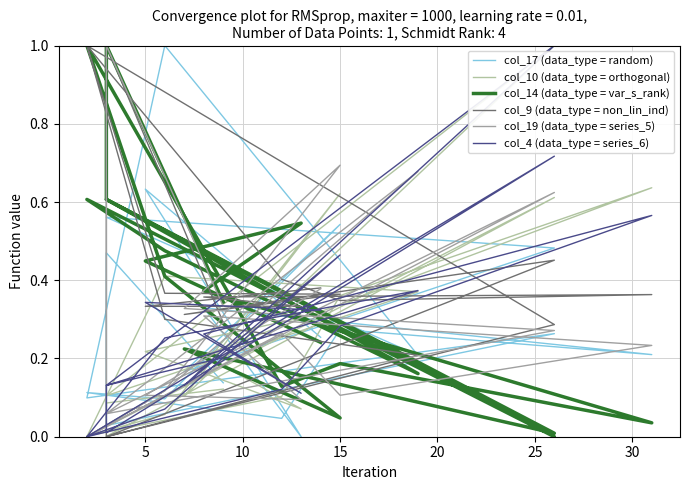

How many interior local valleys does the col_9 (data_type = non_lin_ind) series have?

4